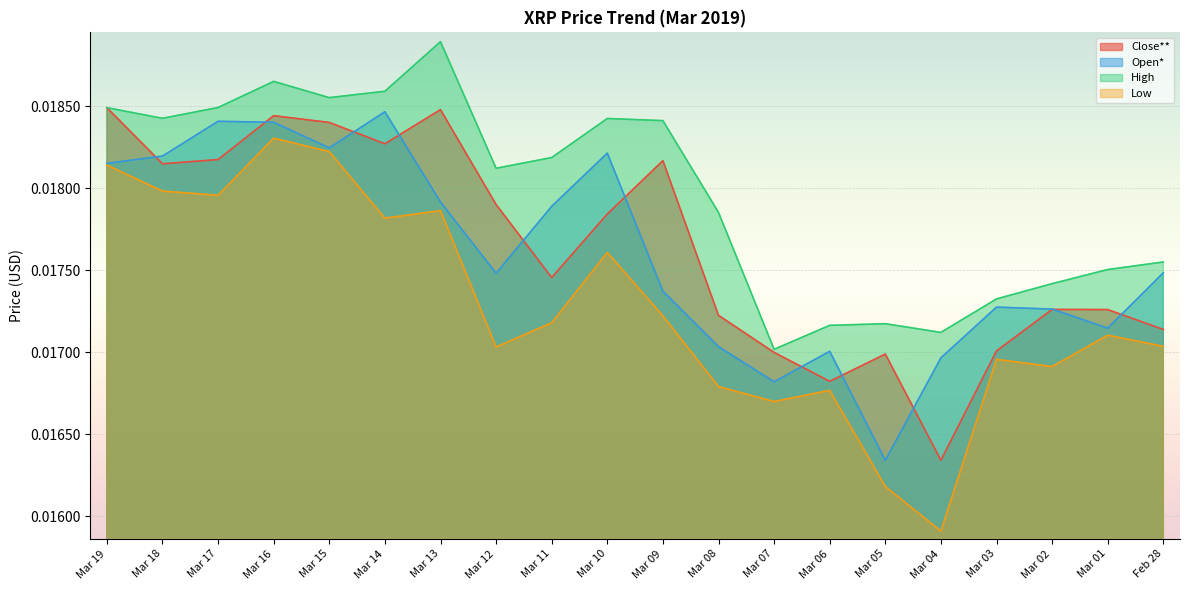

Rank the series by their maximum value, from lowest to highest.

Low, Open*, Close**, High